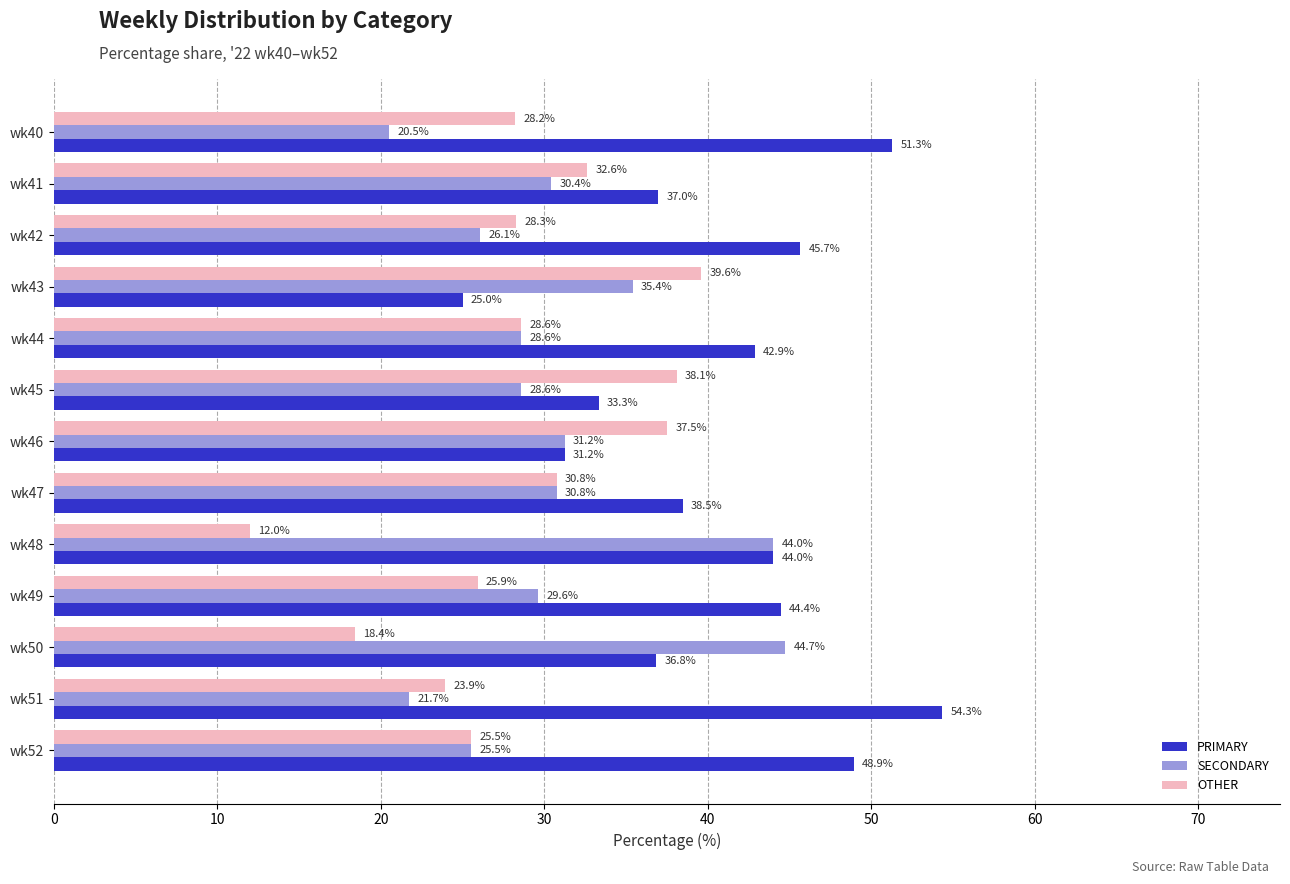

List the labels in order of PRIMARY value, smallest first.

wk43, wk46, wk45, wk50, wk41, wk47, wk44, wk48, wk49, wk42, wk52, wk40, wk51